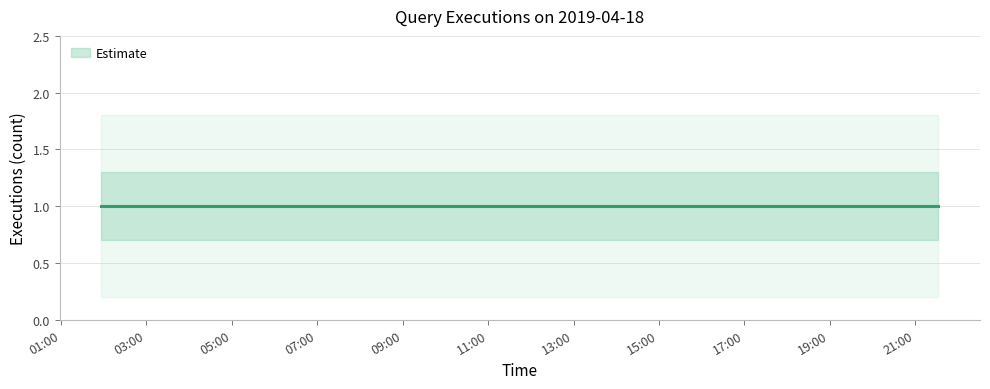

Reading left to right, list all the values displayed in this chart.

Estimate: 2019-04-18 01:57:00=1.0	2019-04-18 02:05:00=1.0	2019-04-18 03:19:00=1.0	2019-04-18 03:44:00=1.0	2019-04-18 07:07:00=1.0	2019-04-18 10:11:00=1.0	2019-04-18 11:39:00=1.0	2019-04-18 13:50:00=1.0	2019-04-18 20:20:00=1.0	2019-04-18 20:51:00=1.0	2019-04-18 21:32:00=1.0
Estimate upper: 2019-04-18 01:57:00=1.3	2019-04-18 02:05:00=1.3	2019-04-18 03:19:00=1.3	2019-04-18 03:44:00=1.3	2019-04-18 07:07:00=1.3	2019-04-18 10:11:00=1.3	2019-04-18 11:39:00=1.3	2019-04-18 13:50:00=1.3	2019-04-18 20:20:00=1.3	2019-04-18 20:51:00=1.3	2019-04-18 21:32:00=1.3
Estimate lower: 2019-04-18 01:57:00=0.7	2019-04-18 02:05:00=0.7	2019-04-18 03:19:00=0.7	2019-04-18 03:44:00=0.7	2019-04-18 07:07:00=0.7	2019-04-18 10:11:00=0.7	2019-04-18 11:39:00=0.7	2019-04-18 13:50:00=0.7	2019-04-18 20:20:00=0.7	2019-04-18 20:51:00=0.7	2019-04-18 21:32:00=0.7